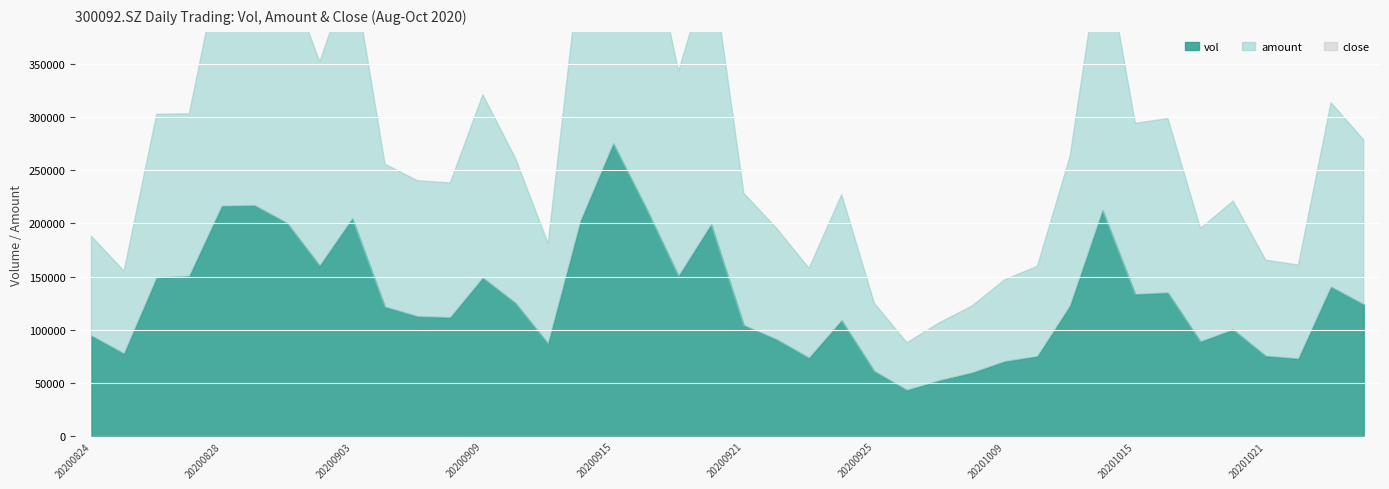

At which category does vol reach its first local valley?

20200825